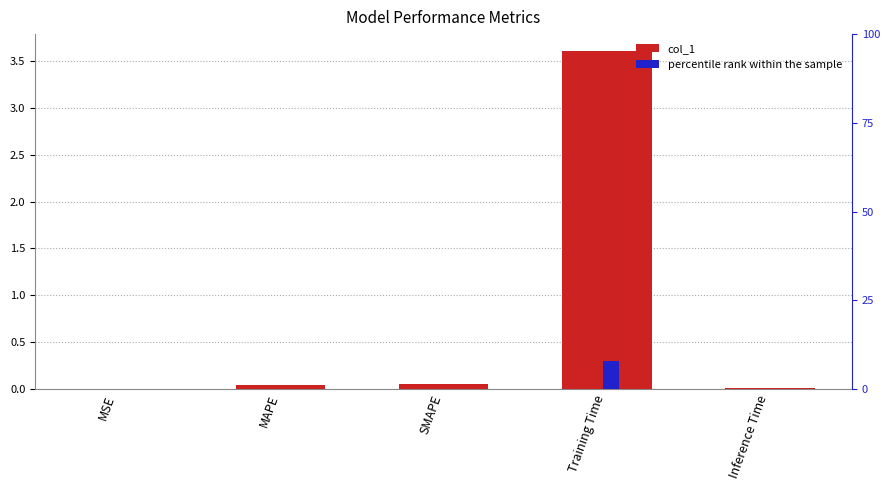

Which series has the largest total across all categories?

percentile rank within the sample